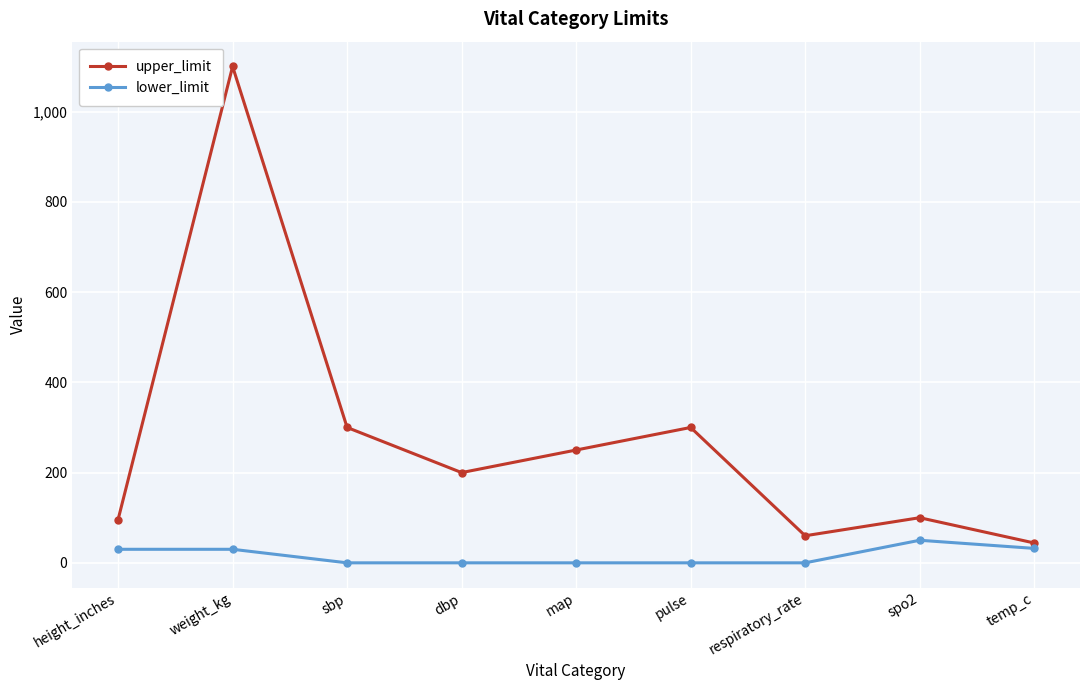

Is this an area chart (filled region under the line)?

No